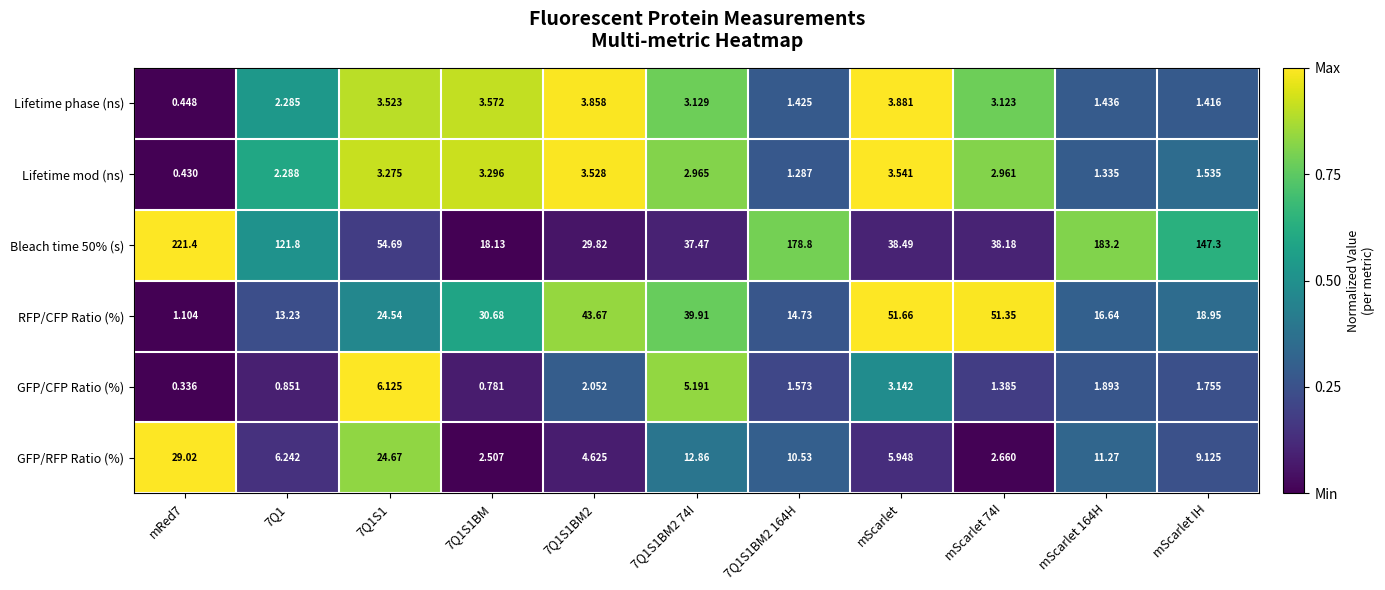

Count the number of categories in the chart.

11